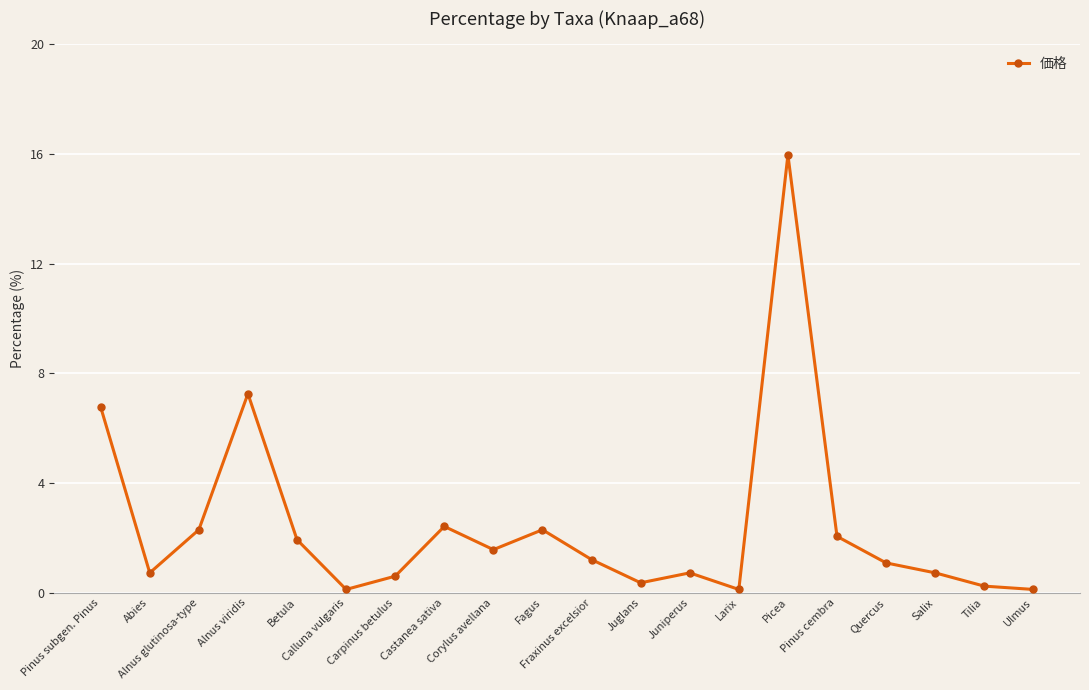

Reading left to right, what are all the values shown in this chart?

6.8	0.7	2.3	7.3	1.9	0.1	0.6	2.4	1.6	2.3	1.2	0.4	0.7	0.1	16.0	2.1	1.1	0.7	0.2	0.1